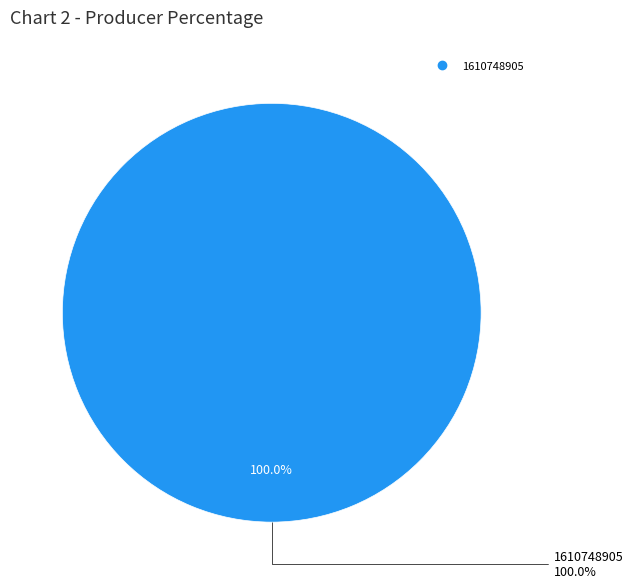

True or false: 1610748905 accounts for 100% of the total.

True